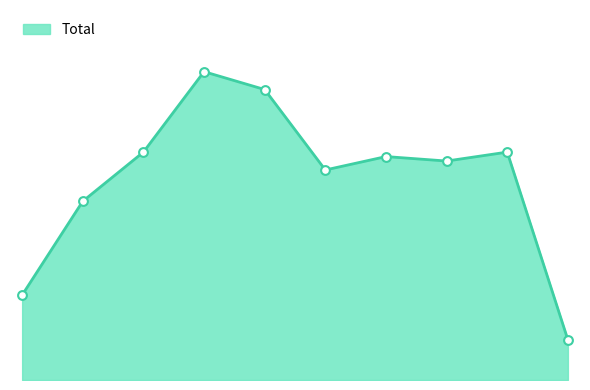

Is this an area chart (filled region under the line)?

Yes